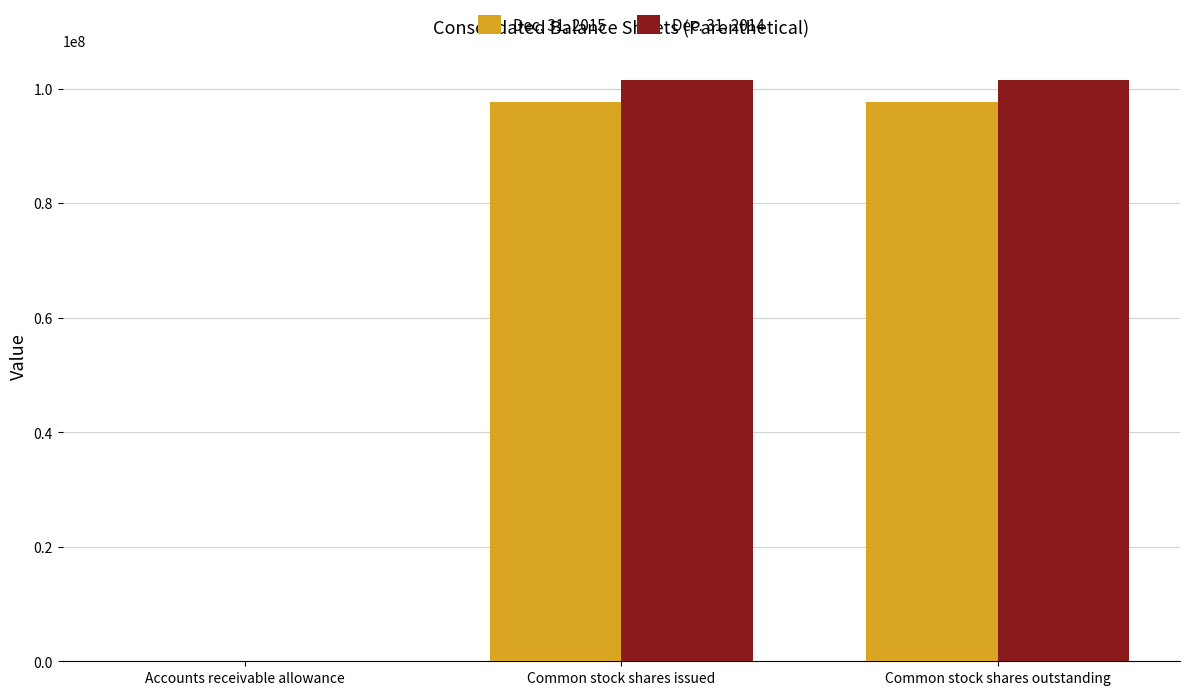

Reading left to right, list all the values displayed in this chart.

Dec. 31, 2015: 9637	97737171	97737171
Dec. 31, 2014: 8713	101602935	101602935